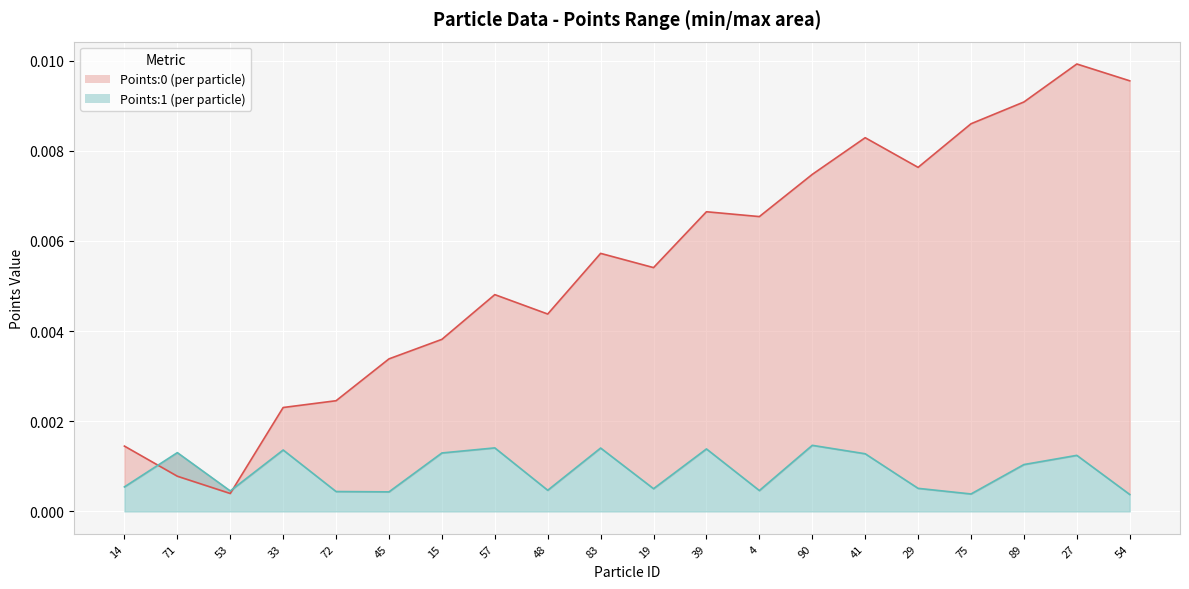

Which series ends up on top after the final intersection of Points:1 line and Points:0 line?

Points:0 line